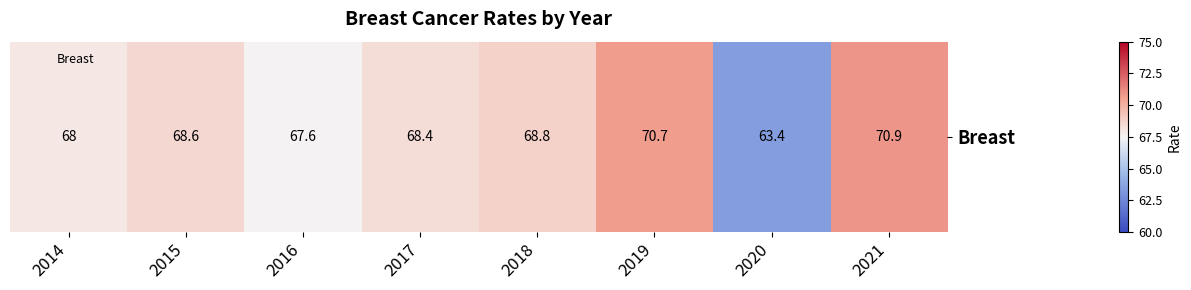

True or false: the data shows 70.7 at 2019.

True